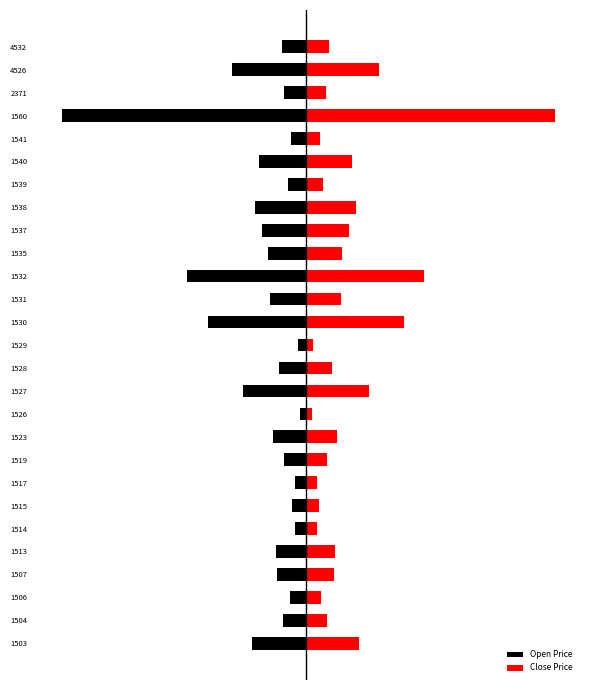

Which series changed the most between 1503 and 1527?

Close Price